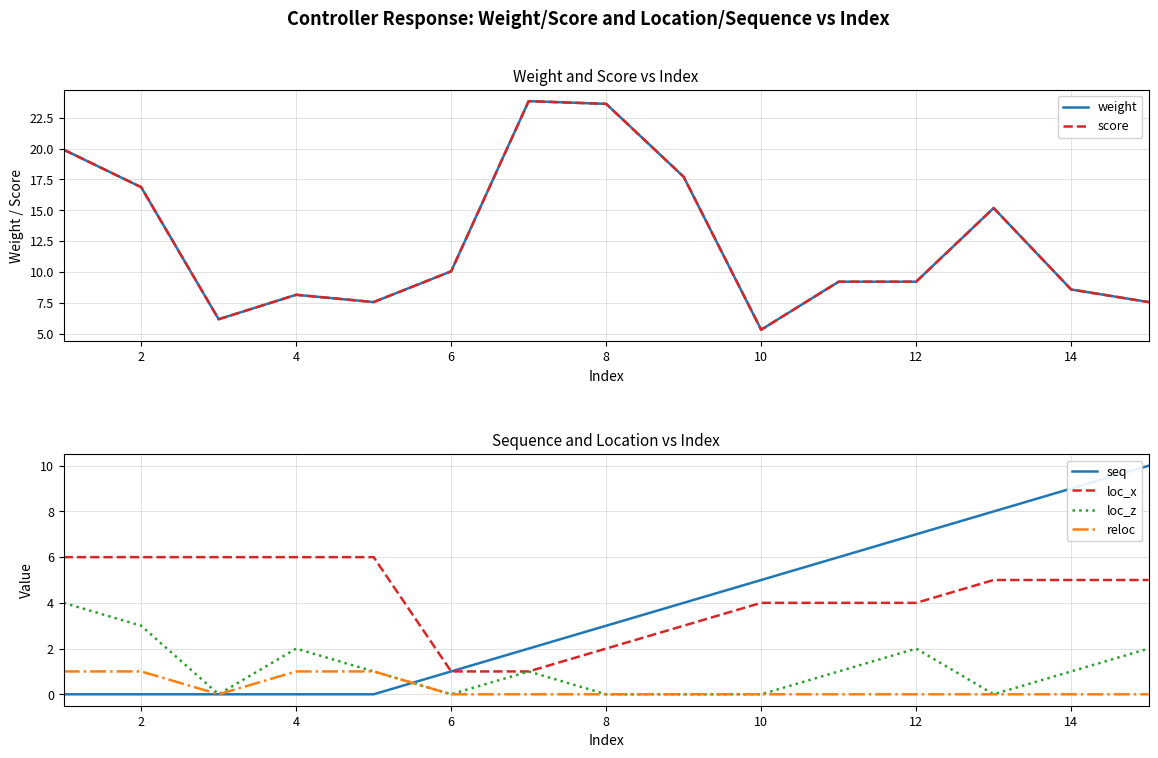

At 13, list the series in order from largest to smallest.

seq, weight, score, loc_x, loc_z, reloc